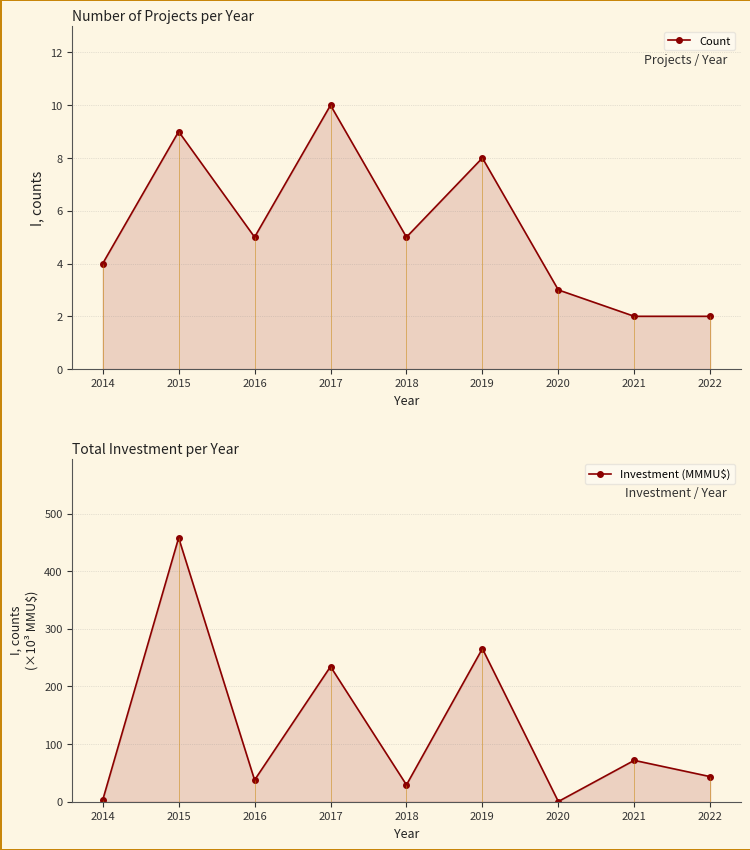

Reading left to right, extract all data points from this chart.

Count: 4.0	9.0	5.0	10.0	5.0	8.0	3.0	2.0	2.0
Investment (MMMU$): 3.0	458.0	37.7	234.6	29.2	265.7	0.3	71.8	43.6